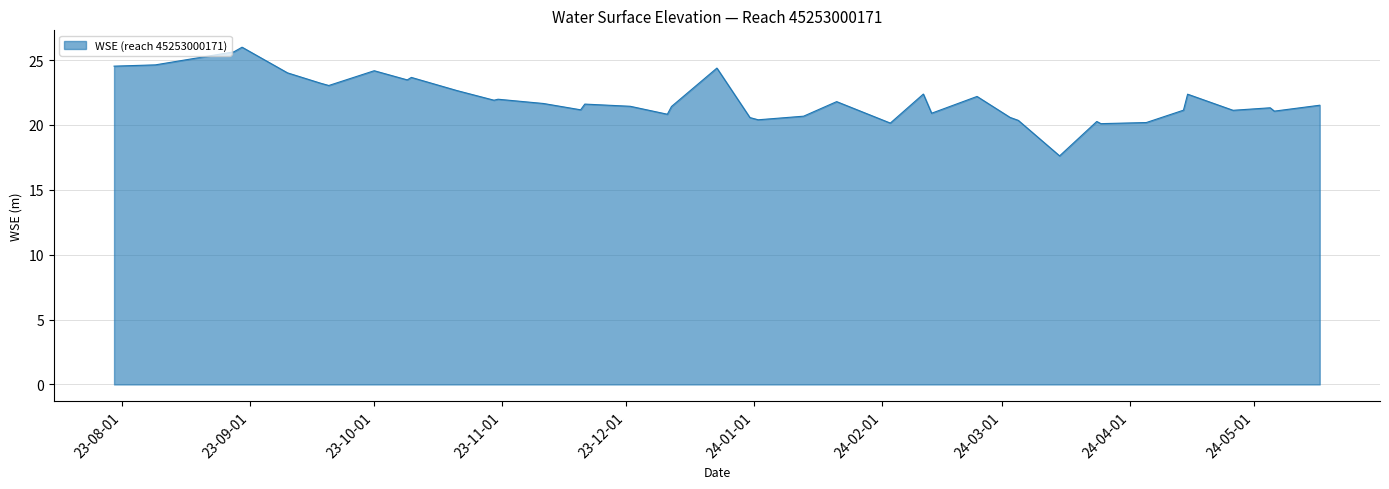

What is the maximum value shown in the chart?

26.0